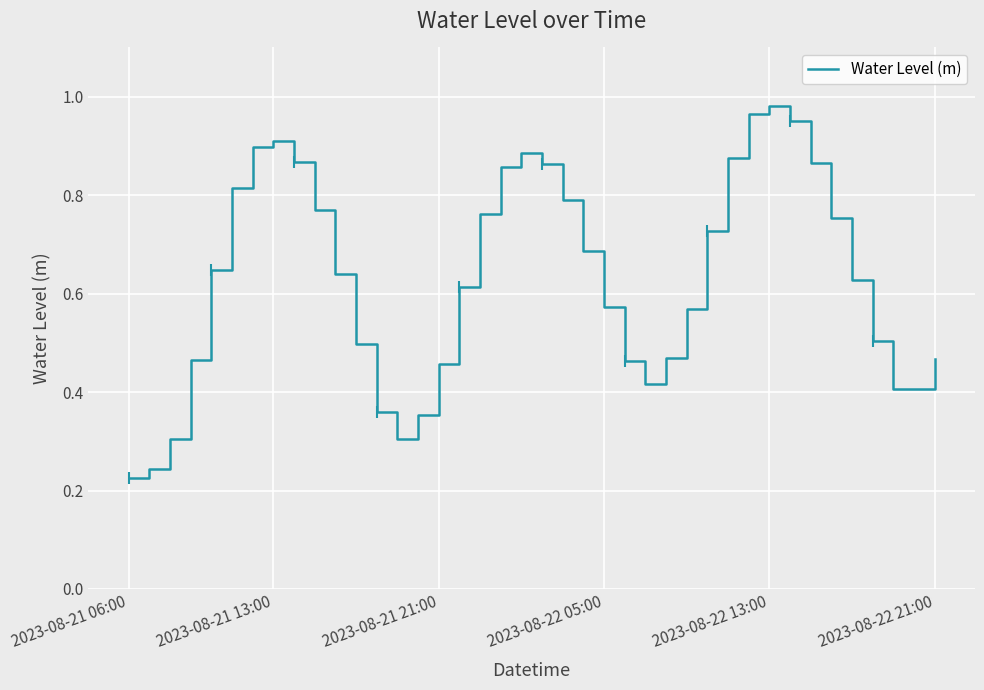

What is the change in value from 25 to 27?

+0.2